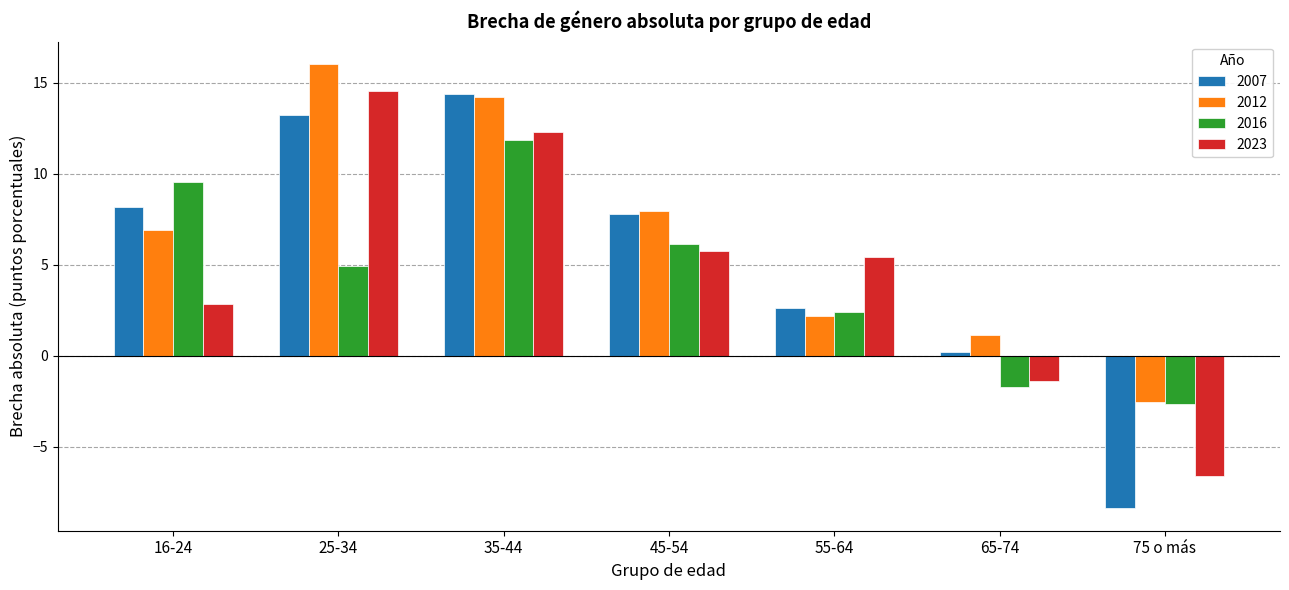

True or false: 2016 has a value of -4.3 at 75 o más.

False